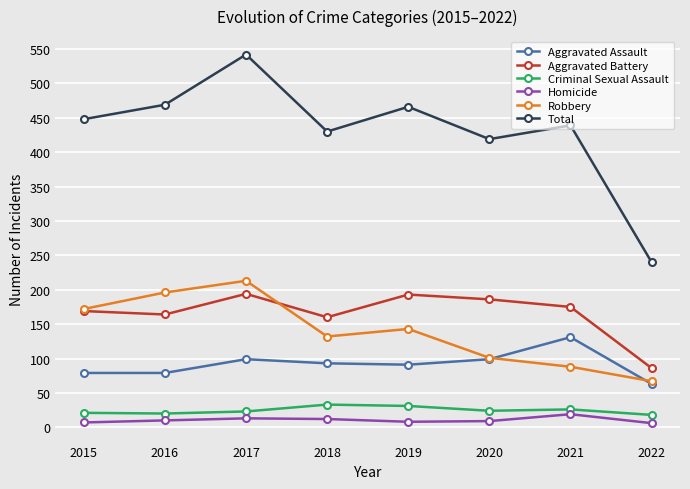

True or false: Criminal Sexual Assault and Robbery intersect in this chart.

False